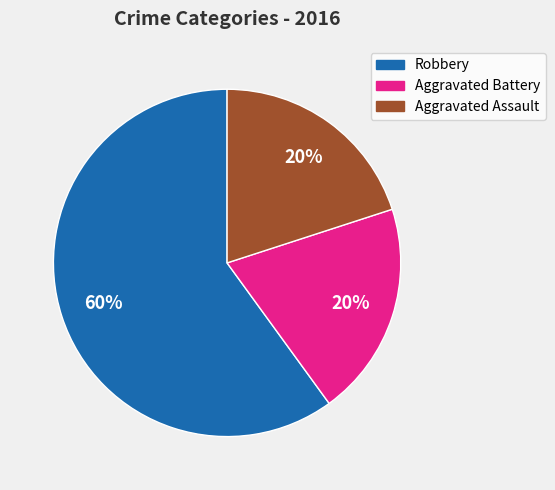

To the nearest percent, what portion does Robbery represent?

60%